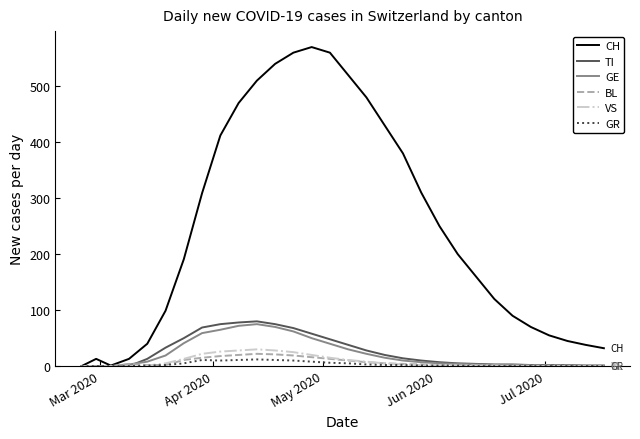

Which series has the largest total across all categories?

CH